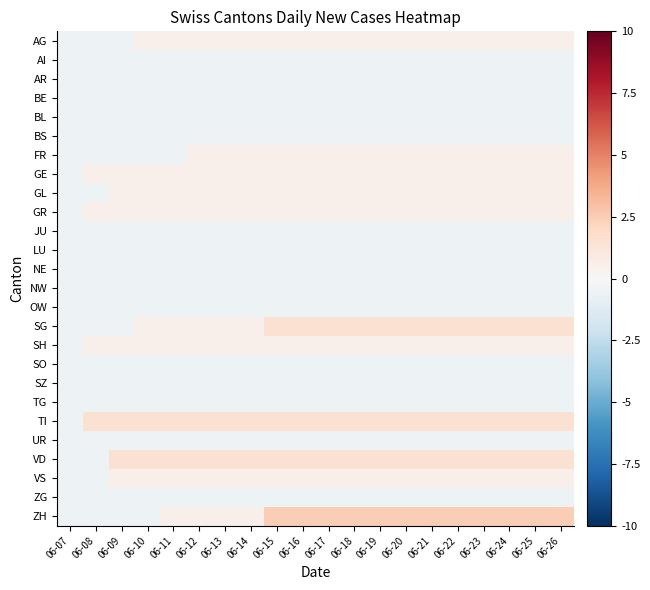

How many distinct data groups are displayed?

26